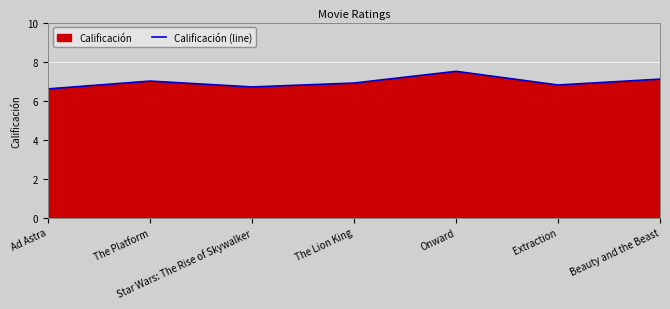

Reading left to right, what are all the values shown in this chart?

Ad Astra=6.6	The Platform=7.0	Star Wars: The Rise of Skywalker=6.7	The Lion King=6.9	Onward=7.5	Extraction=6.8	Beauty and the Beast=7.1